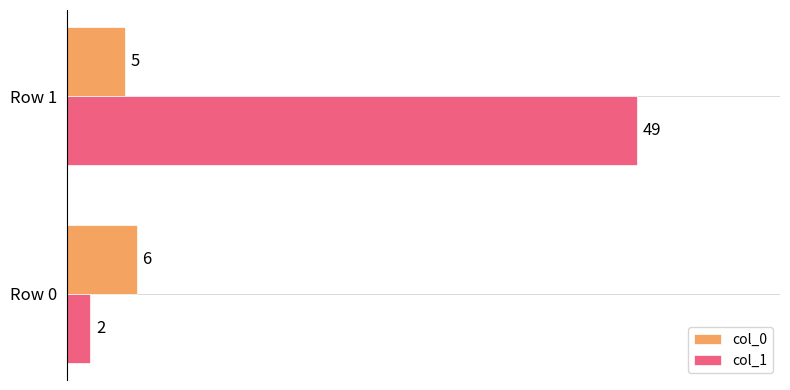

Which series has the largest total across all categories?

col_1